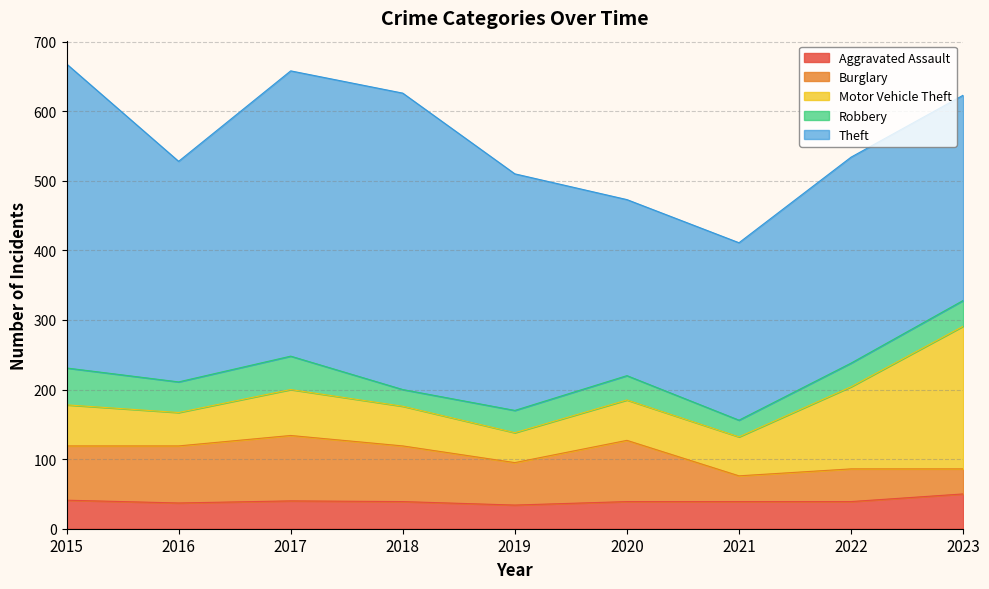

True or false: Burglary and Aggravated Assault cross at least once.

True